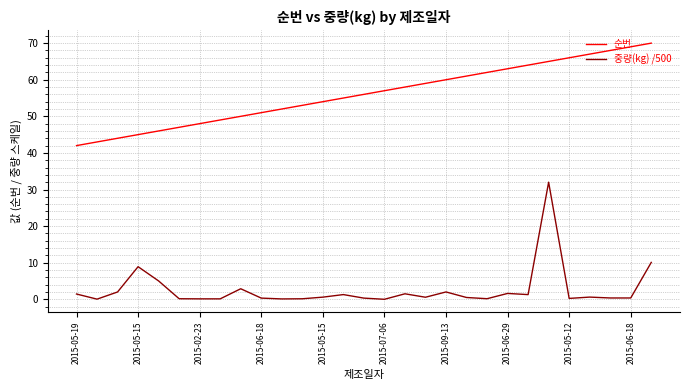

True or false: 순번 and 중량(kg) /500 cross at least once.

False